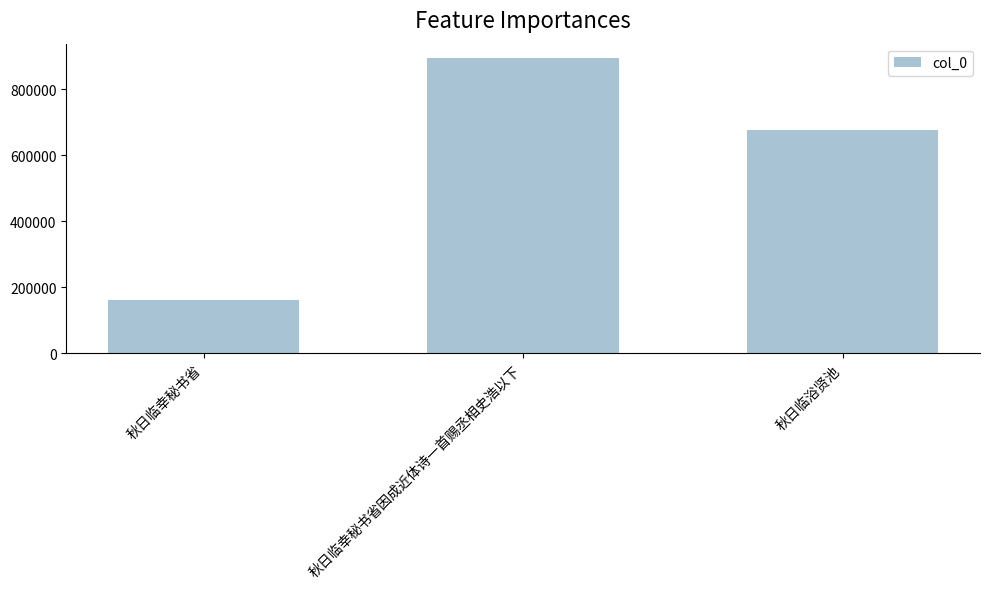

How many data points does each series have?

3